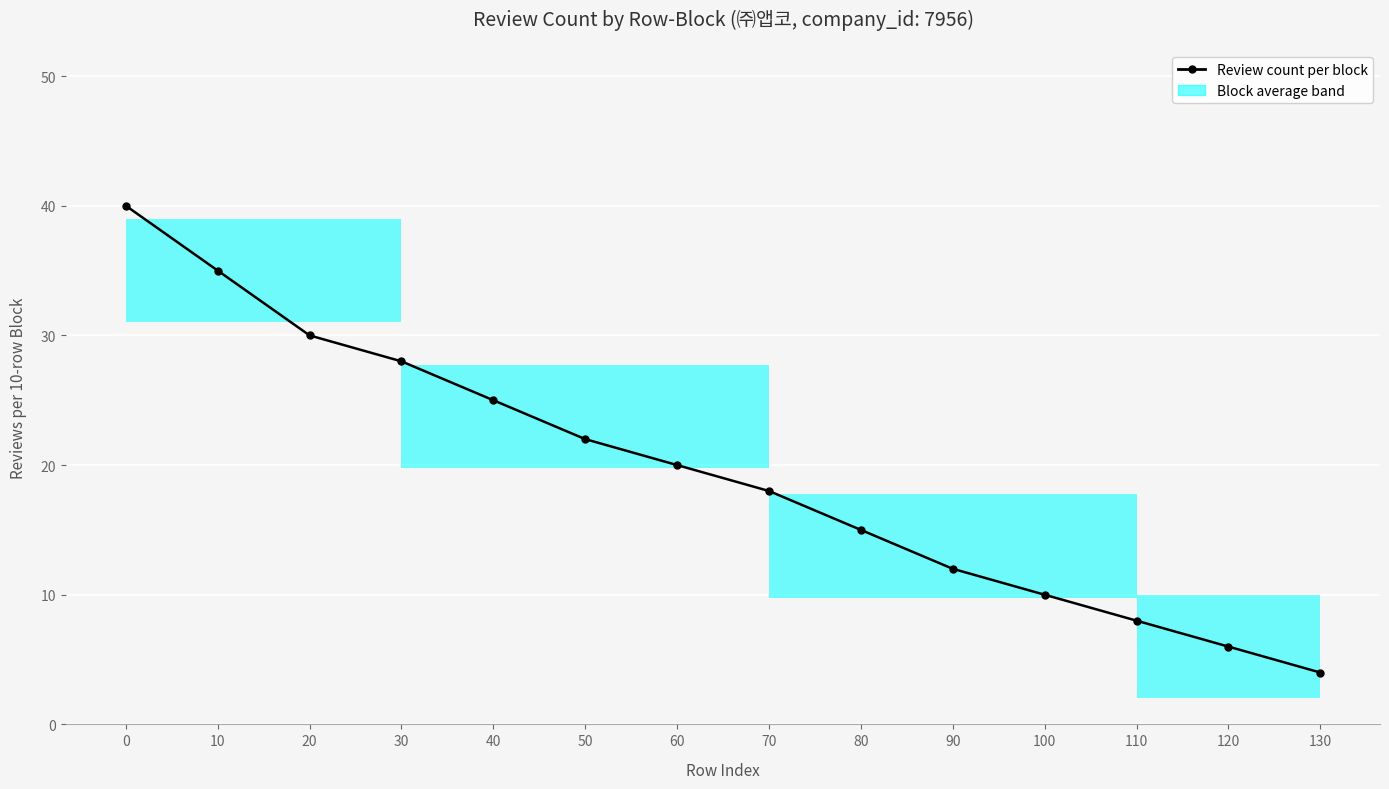

The value at 100 is 4. True or false?

False